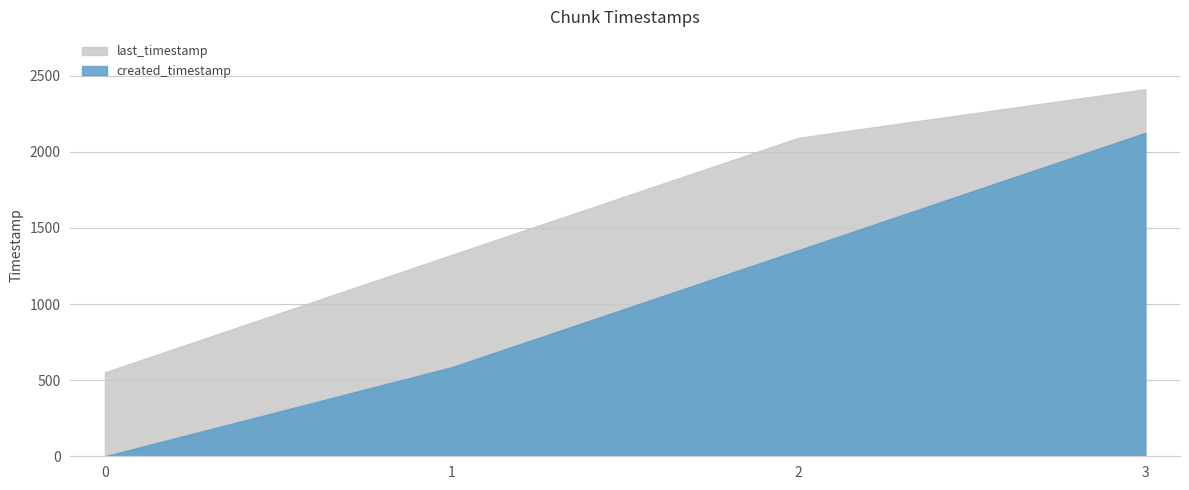

What is the difference between the second highest and second lowest values in the created_timestamp series?

768.8